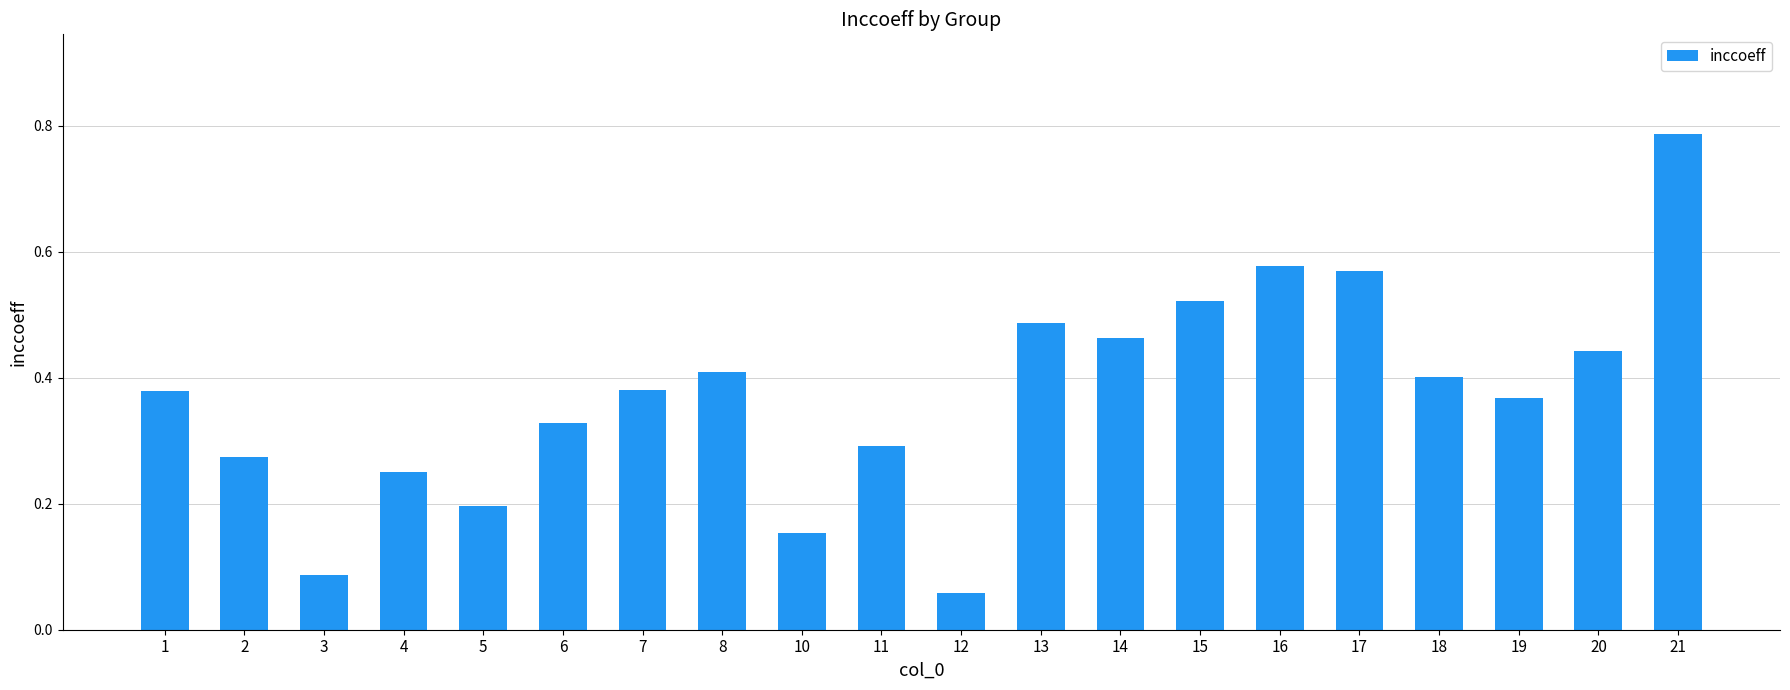

The chart shows a value of 0.3 at 2. True or false?

True